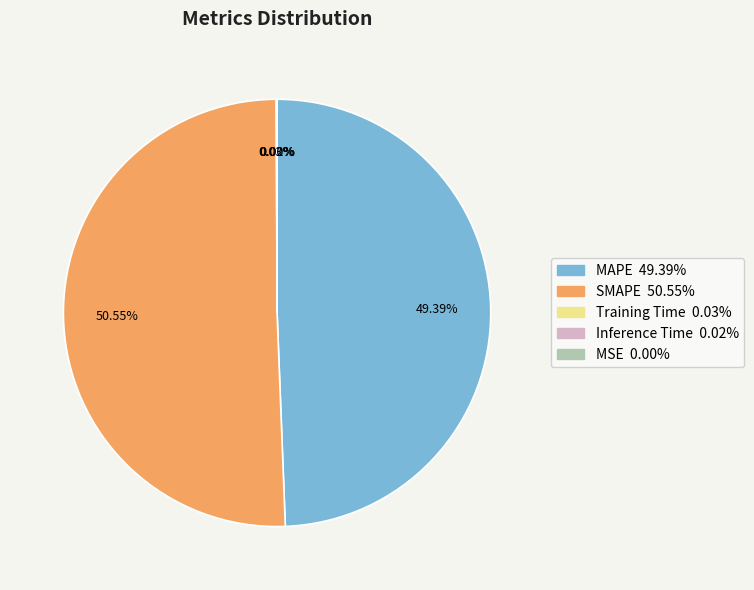

What is the ratio of the value at MAPE to the value at SMAPE?

1.0